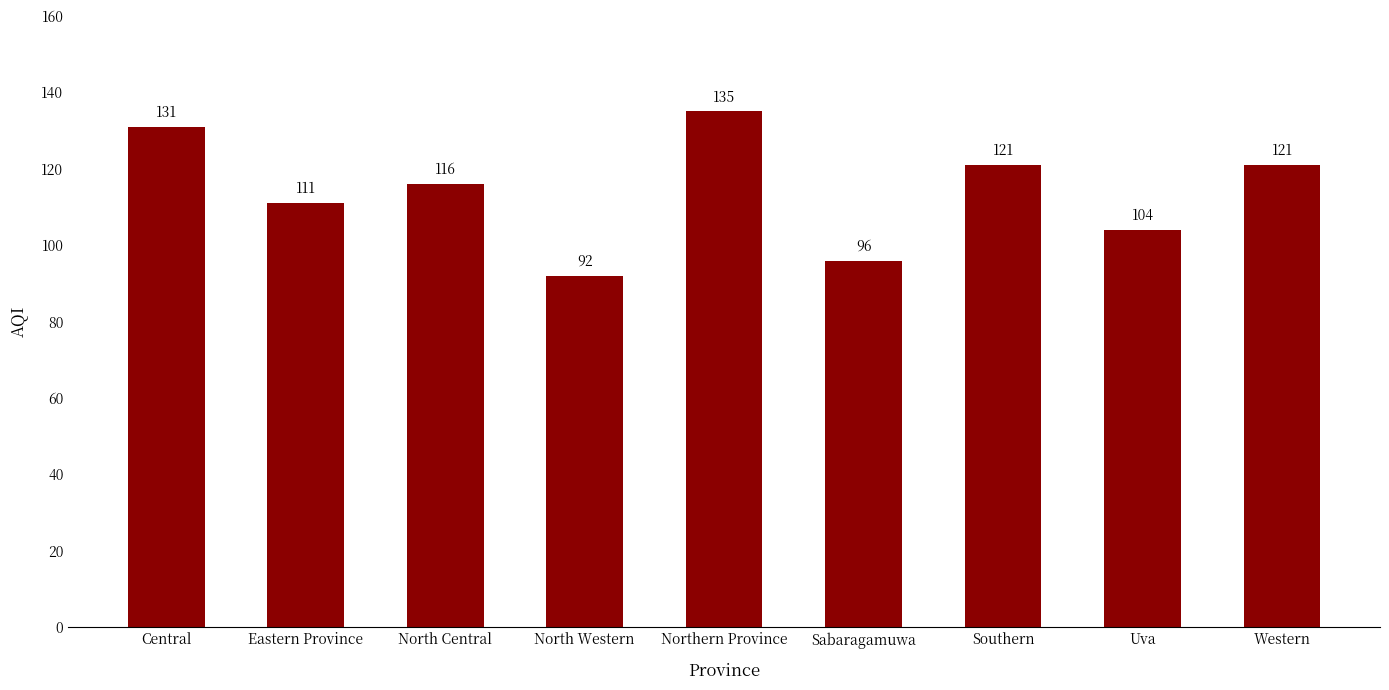

What is the change in value from Northern Province to Southern?

-14